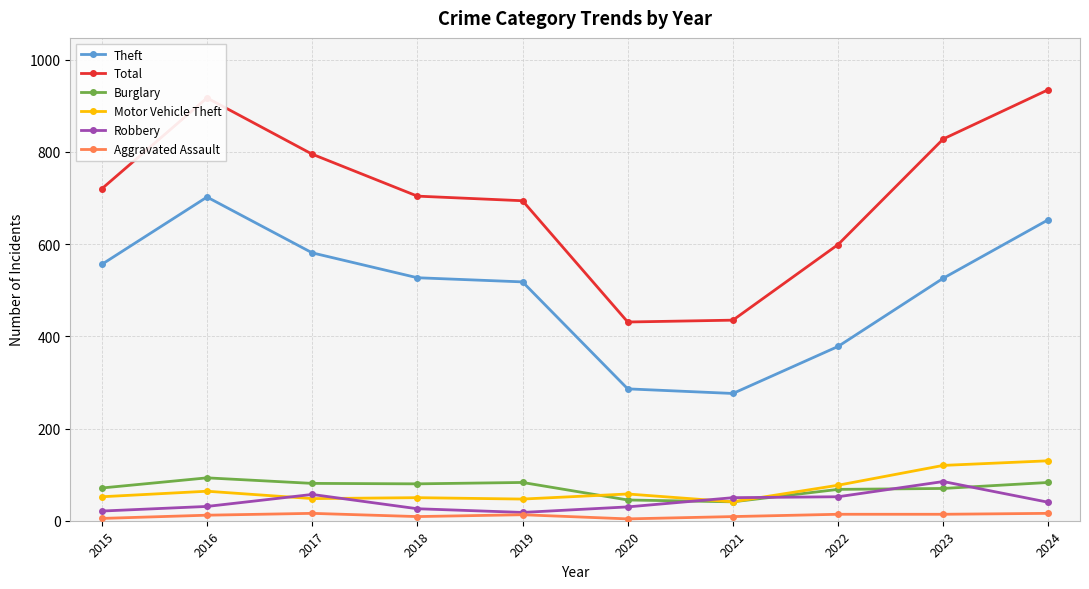

Between 2020 and 2024, which series saw the biggest shift?

Total